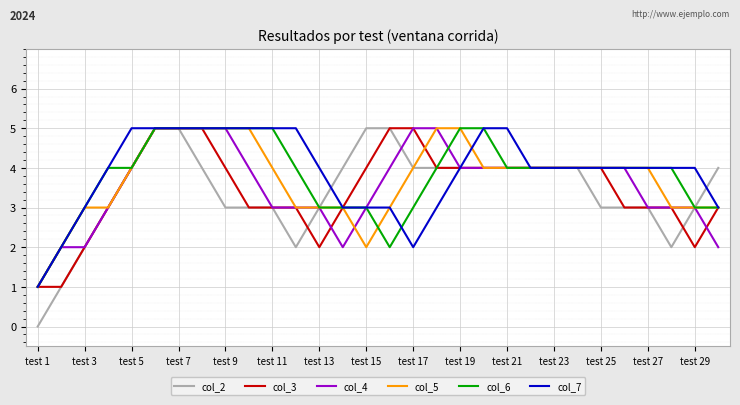

What is the maximum value shown in the chart?

5